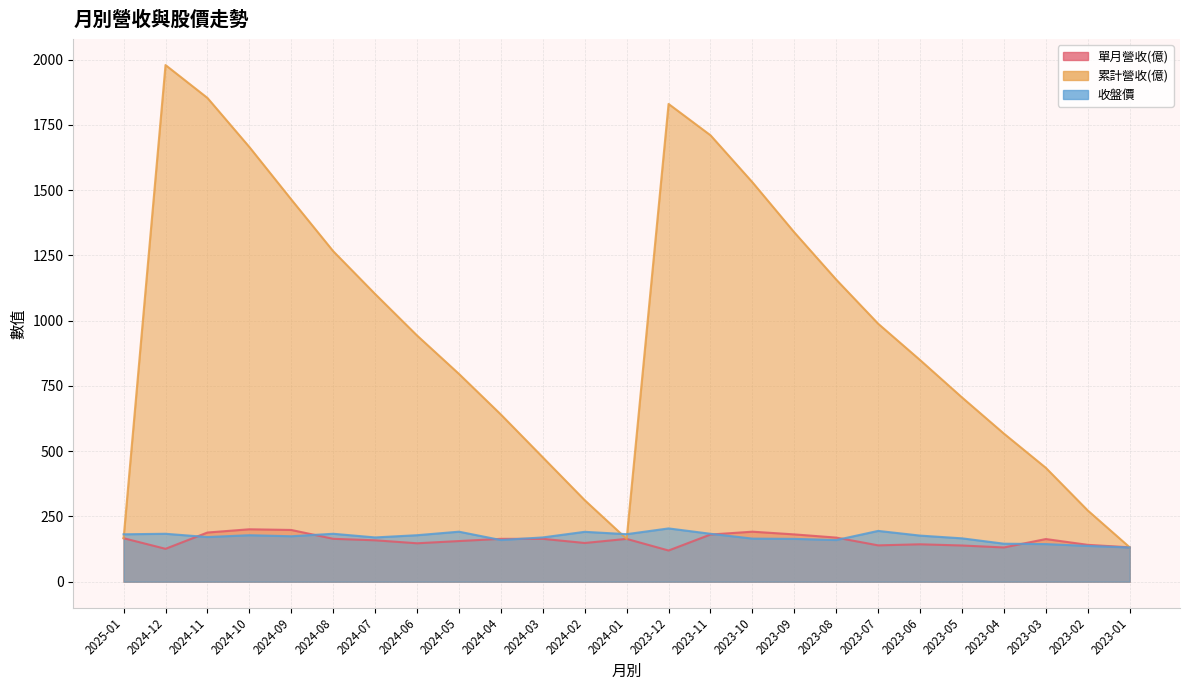

Where does the 收盤價 series first go above 174?

2025-01